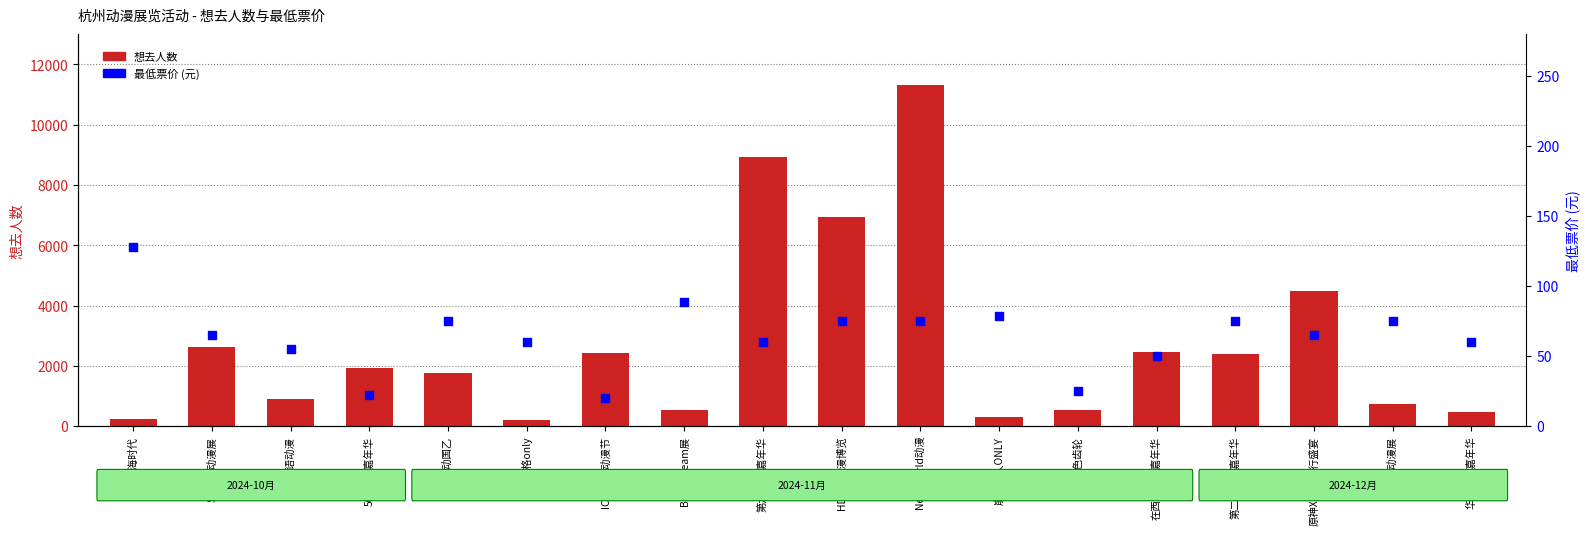

Which series has the widest spread of Y values?

想去人数